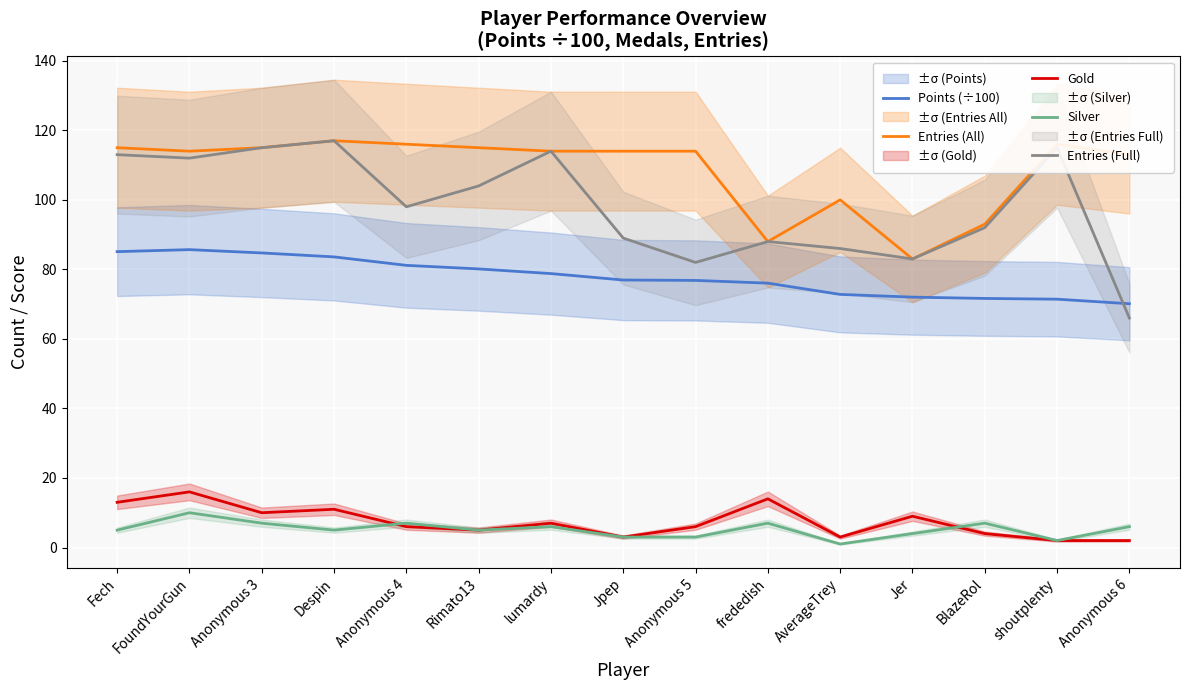

At which category is the sum across all series the highest?

FoundYourGun